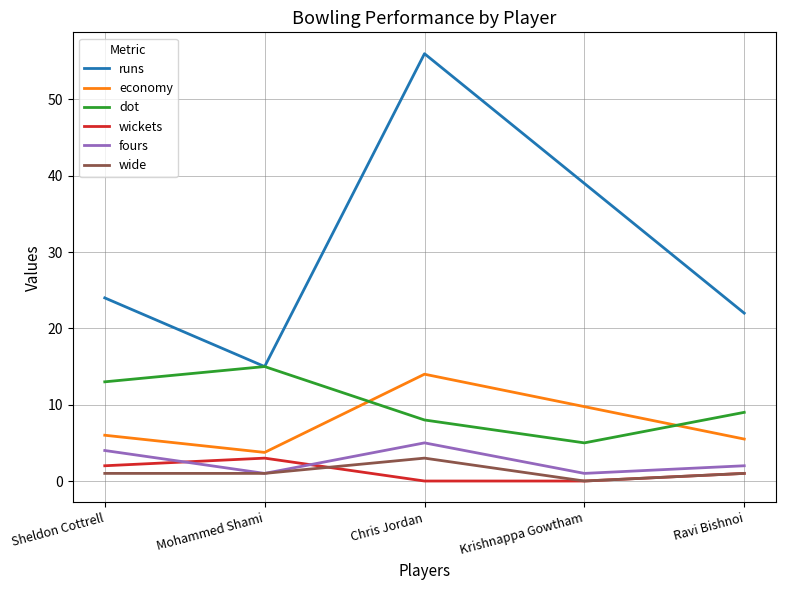

Which category has the lowest value in the runs series?

Mohammed Shami